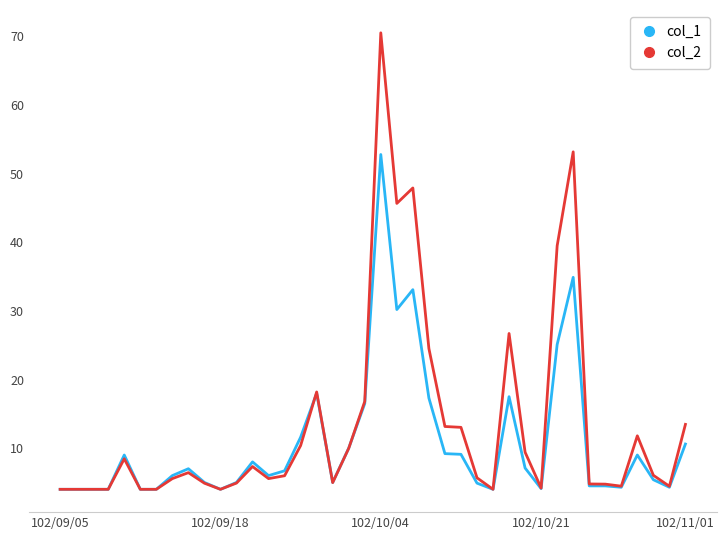

What is the minimum value shown in the chart?

4.0